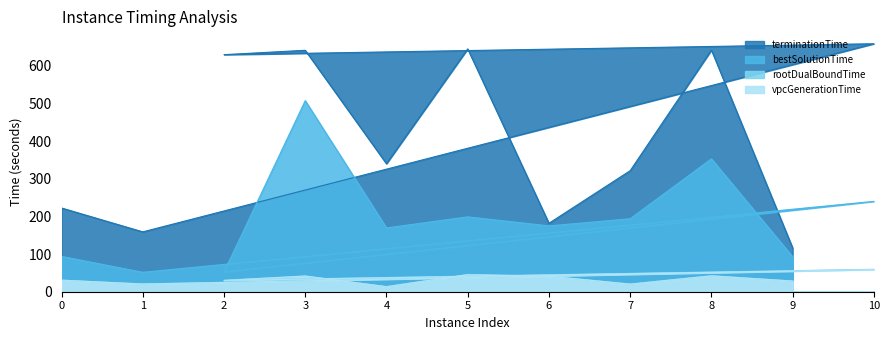

Where is the first local minimum for terminationTime?

1